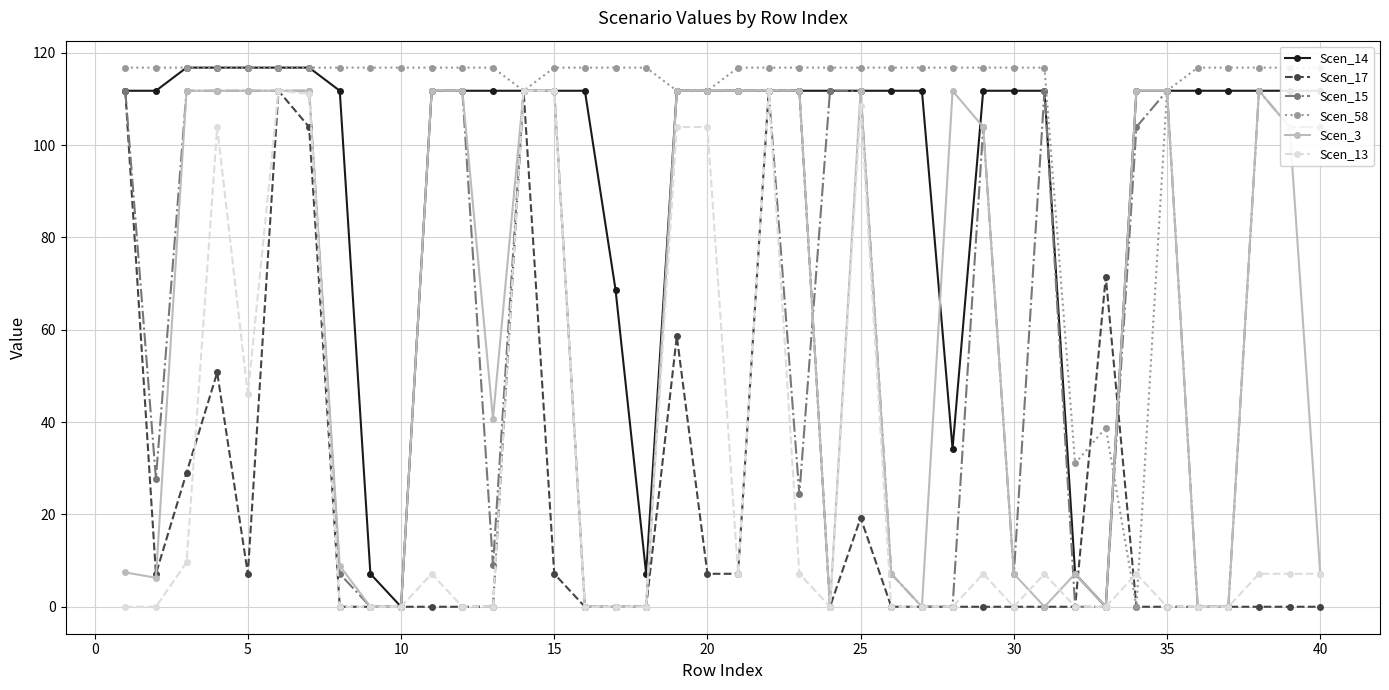

The Scen_15 series shows 103.9 at 40. True or false?

True